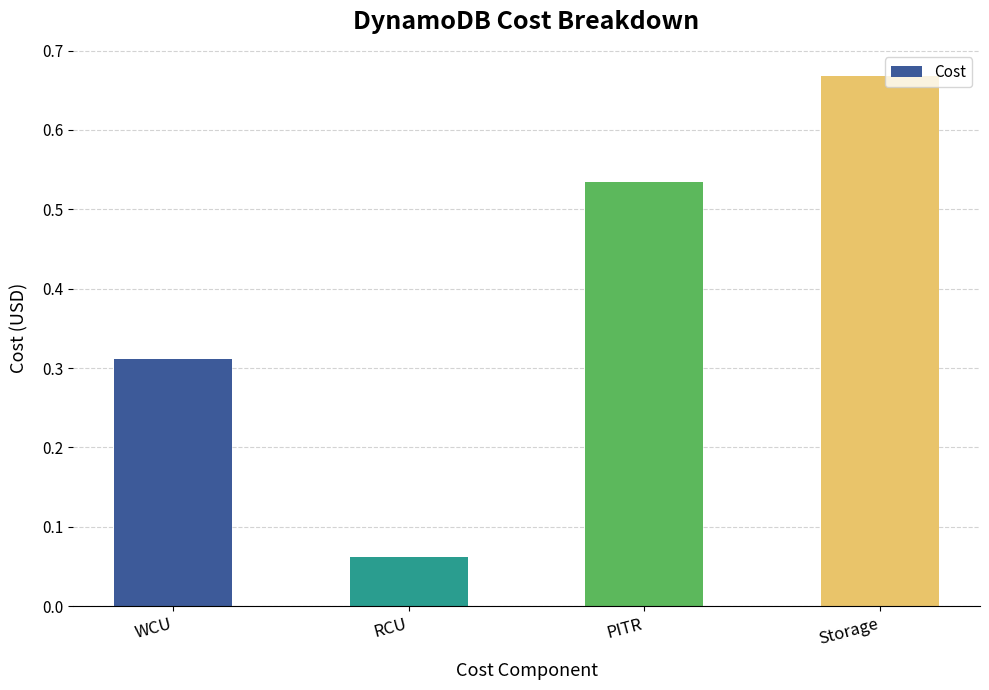

List the labels in order of value, largest first.

Storage, PITR, WCU, RCU